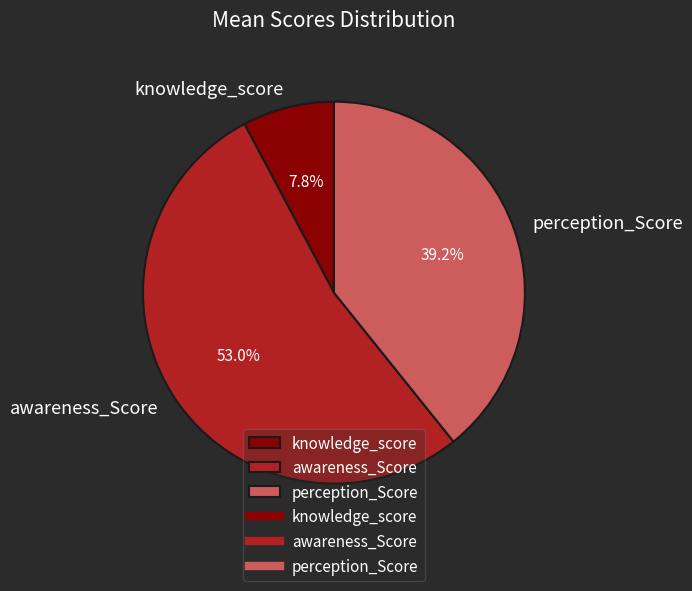

Which category accounts for the majority?

awareness_Score